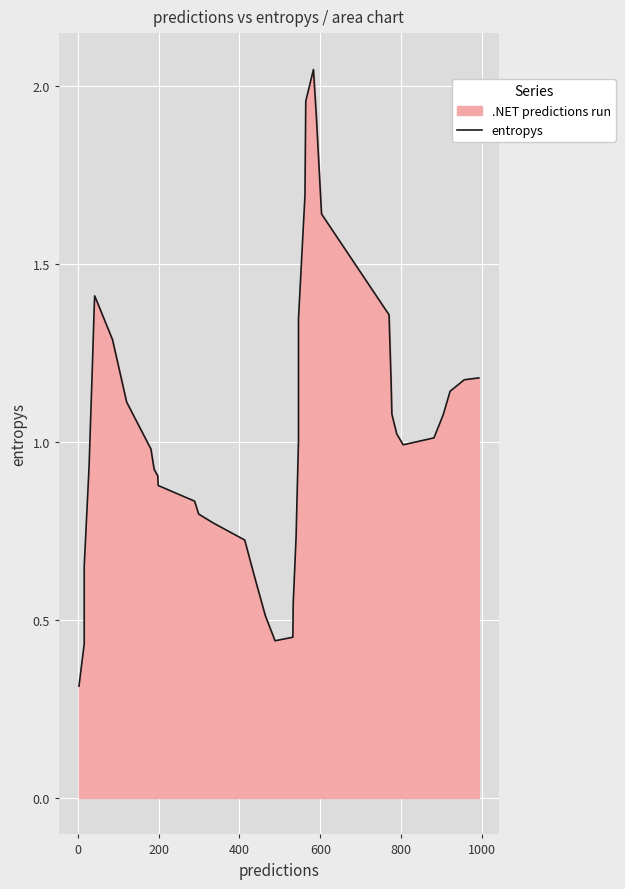

What is the value of the 26th point from the left?

1.7